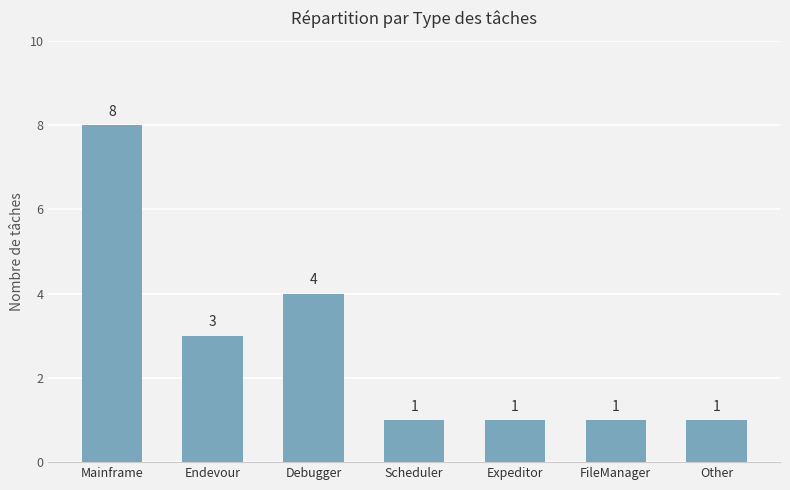

Count the number of values greater than 1.

3